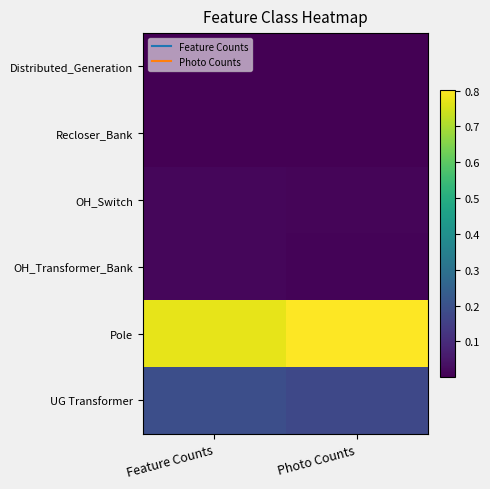

What is the difference between the highest and lowest values at Feature Counts?

0.8